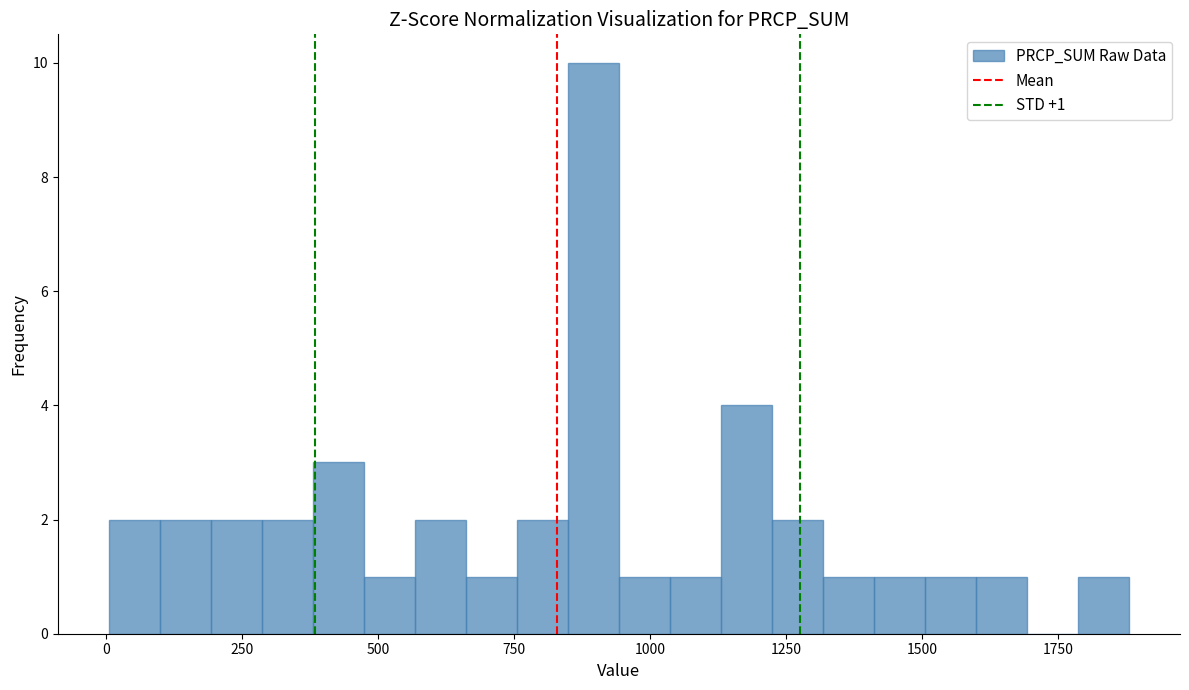

Around what value on the x-axis is the tallest bar? Give the approximate position of its centre, as read against the axis.

900